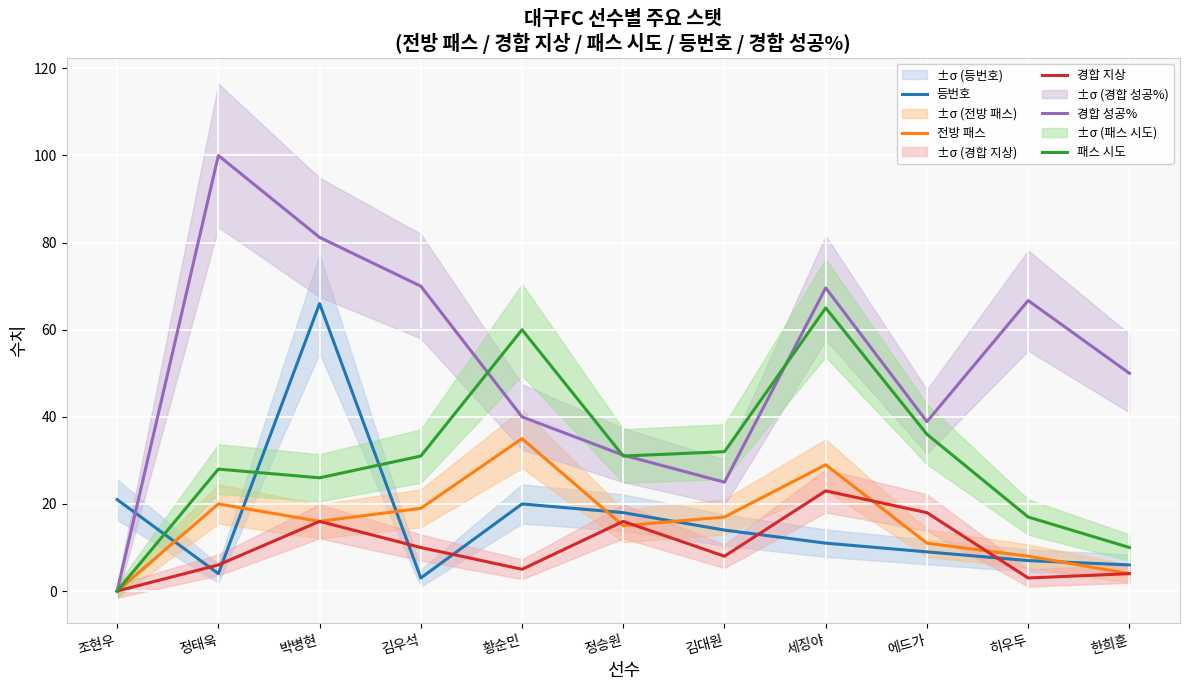

True or false: 경합 성공% and 패스 시도 intersect in this chart.

True